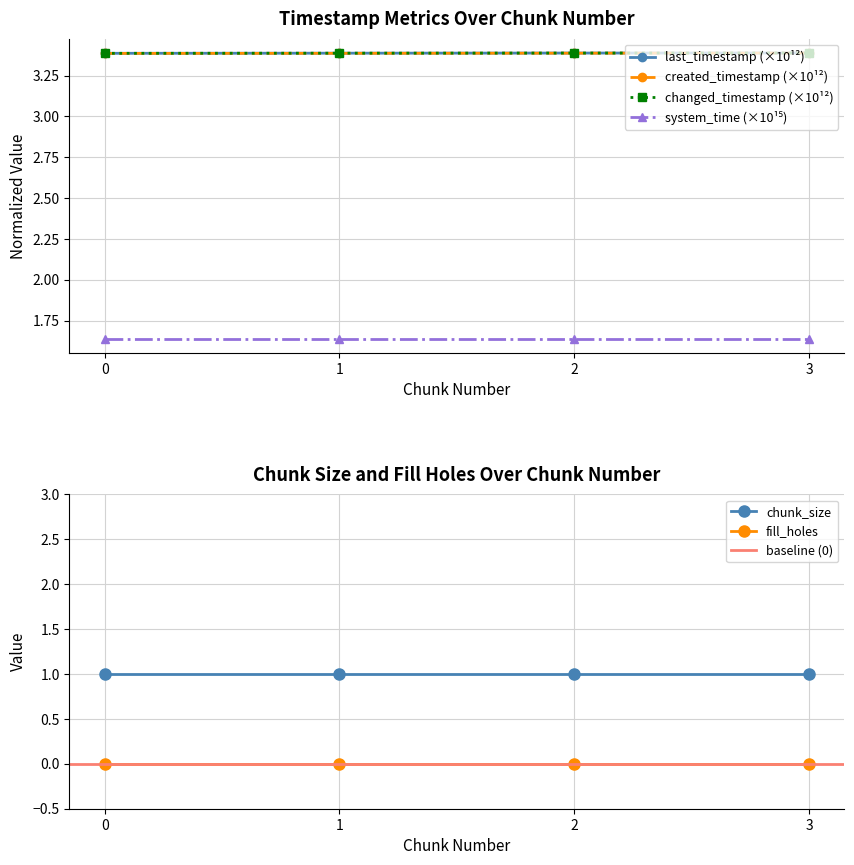

Rank the series at 3 from highest to lowest value.

last_timestamp, changed_timestamp, created_timestamp, system_time